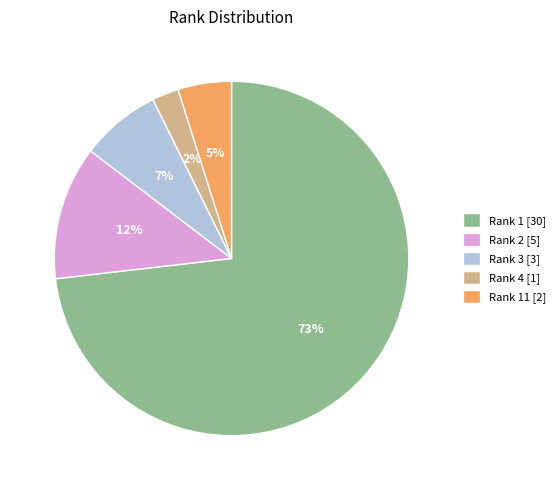

What is the smallest slice in the pie chart?

Rank 4 [1]